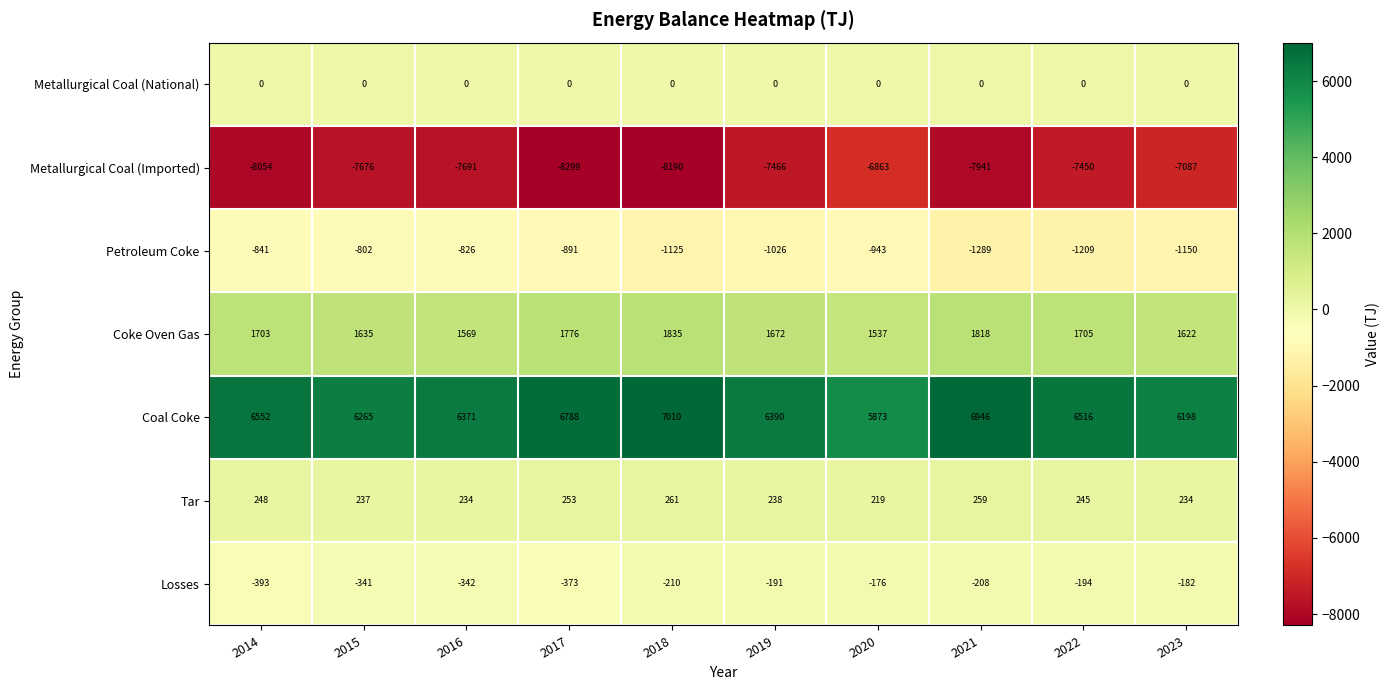

How many categories are shown in the chart?

10